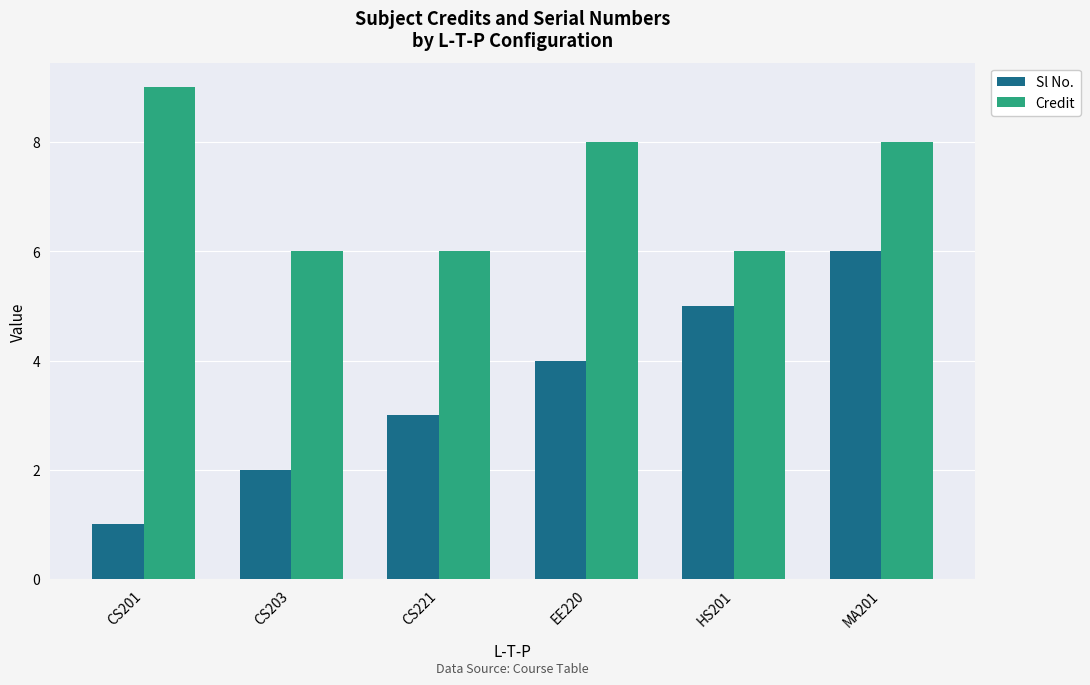

How many bars are there in each group?

2